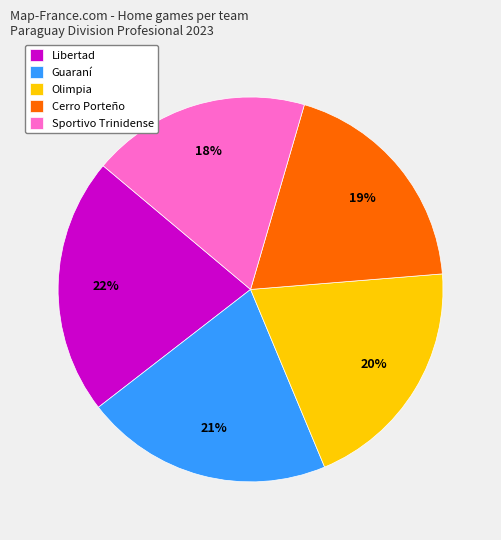

Which slice is the smallest?

Sportivo Trinidense